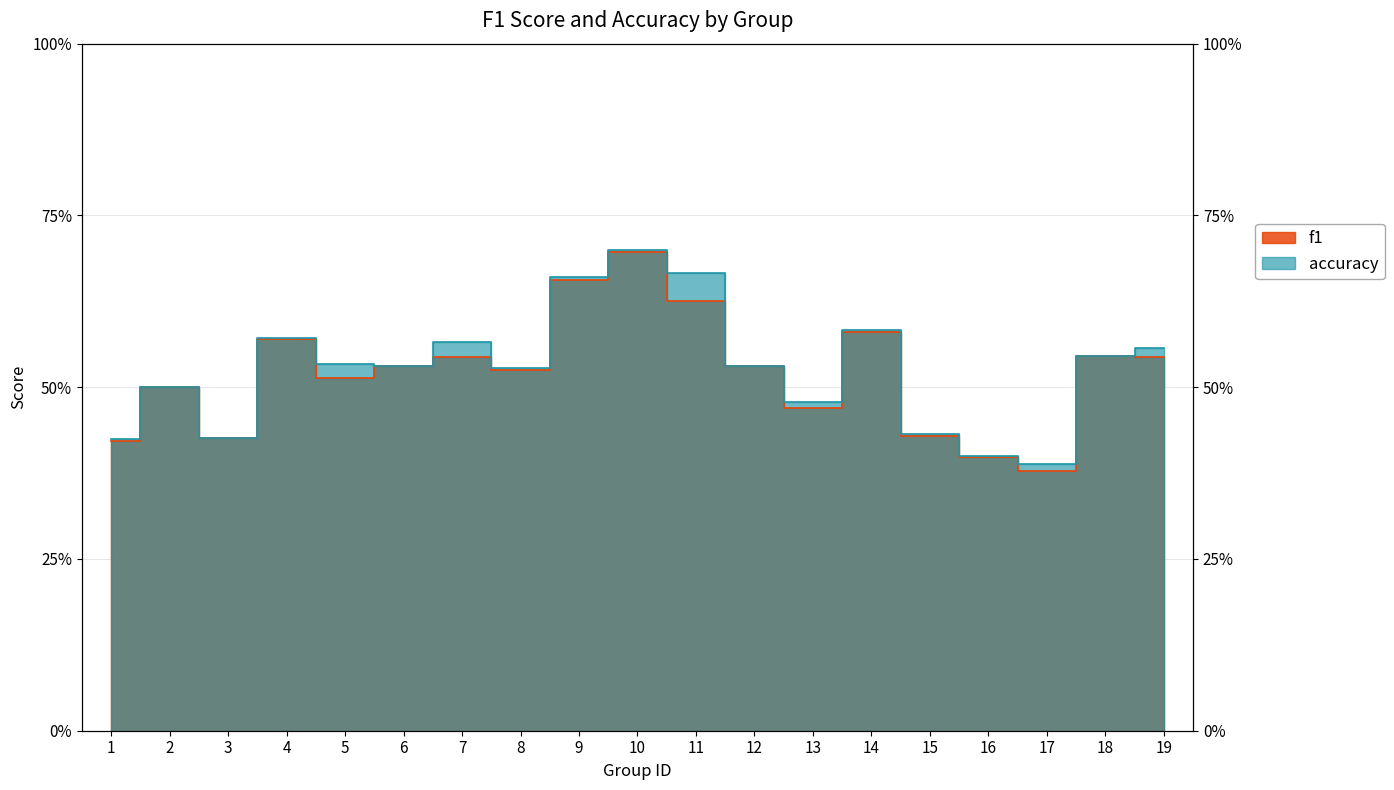

True or false: accuracy has more than 2 points higher than both neighbors.

True